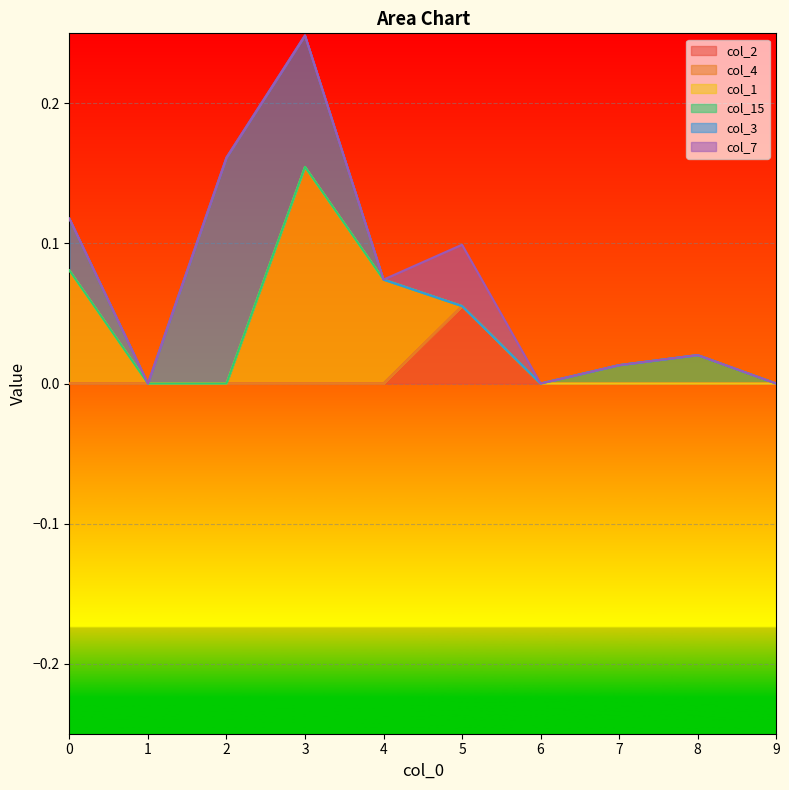

Which series changed the most between 3 and 5?

col_1